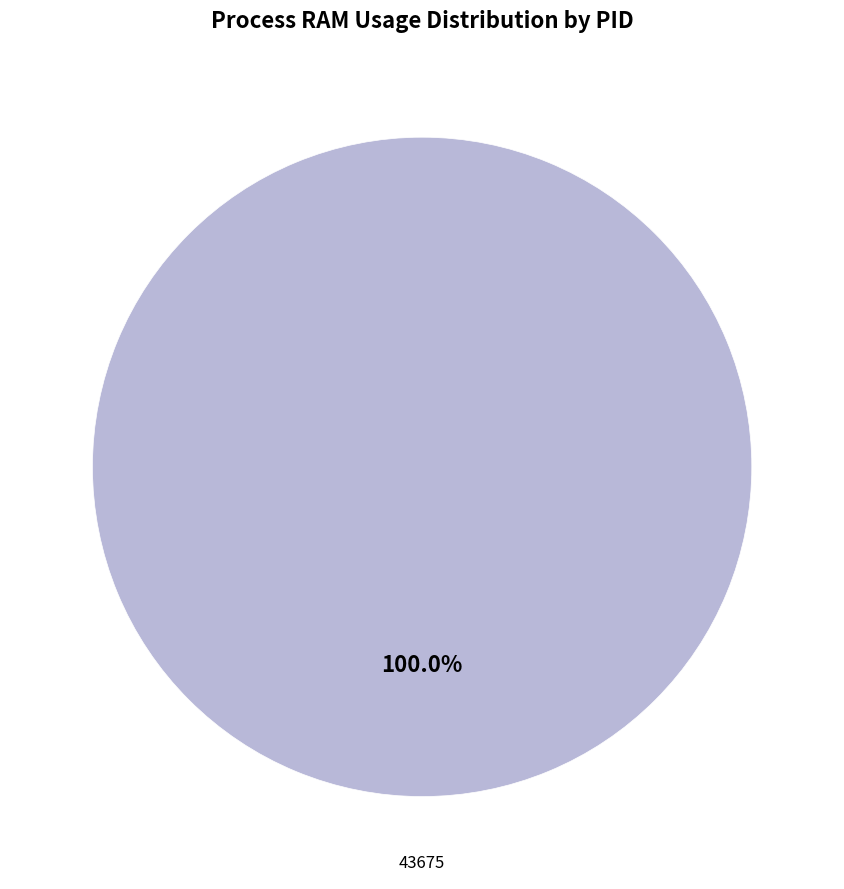

Is there a majority slice in this chart?

Yes